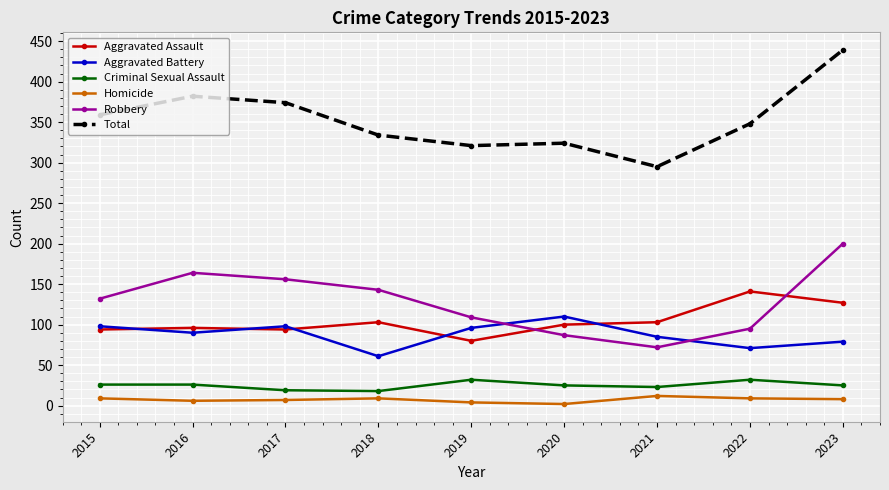

After their last crossing, which series has the higher values: Aggravated Battery or Aggravated Assault?

Aggravated Assault